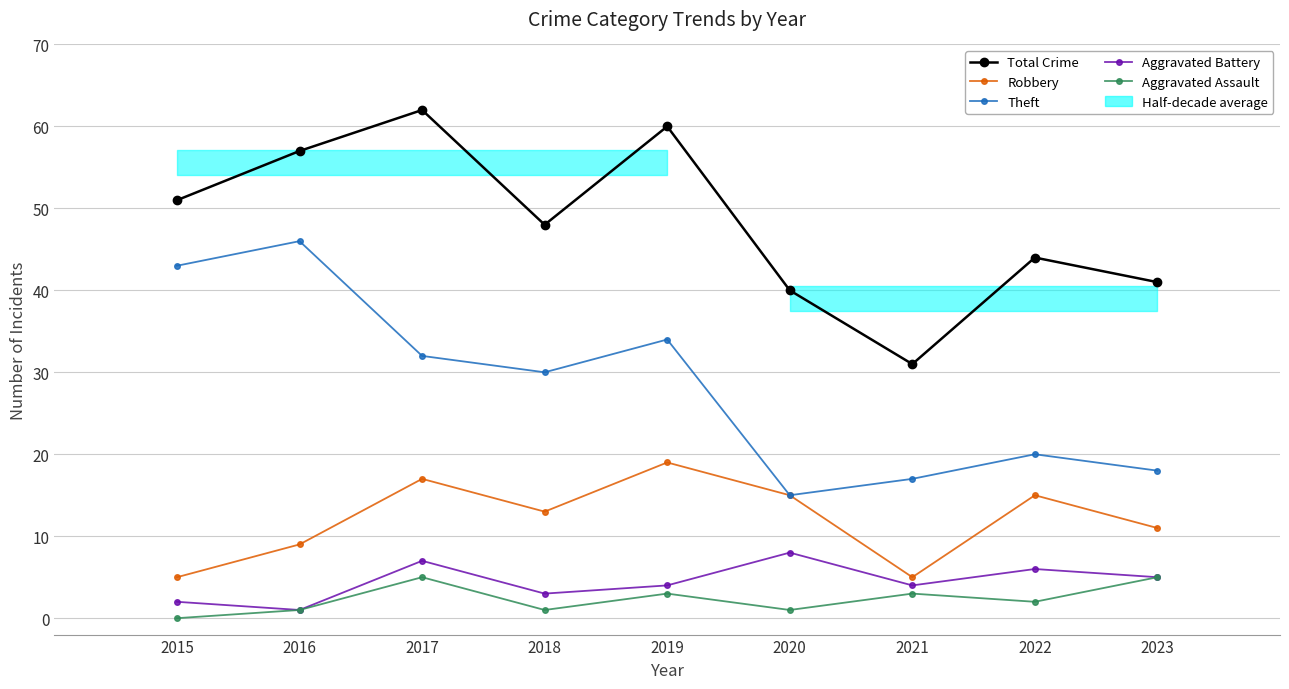

Reading left to right, what are all the values shown in this chart?

Total Crime: 51	57	62	48	60	40	31	44	41
Robbery: 5	9	17	13	19	15	5	15	11
Theft: 43	46	32	30	34	15	17	20	18
Aggravated Battery: 2	1	7	3	4	8	4	6	5
Aggravated Assault: 0	1	5	1	3	1	3	2	5